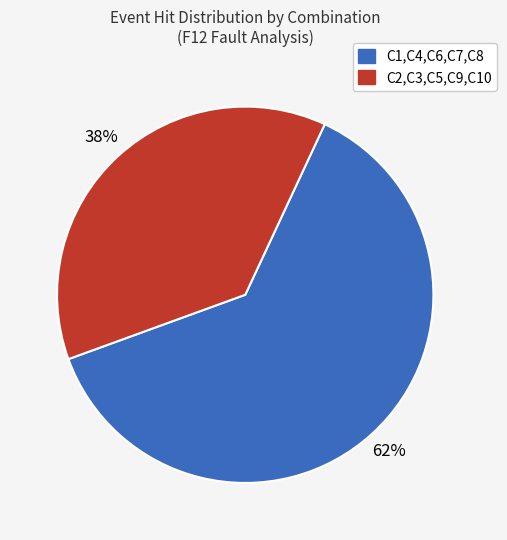

To the nearest percent, what is the average slice percentage?

50%